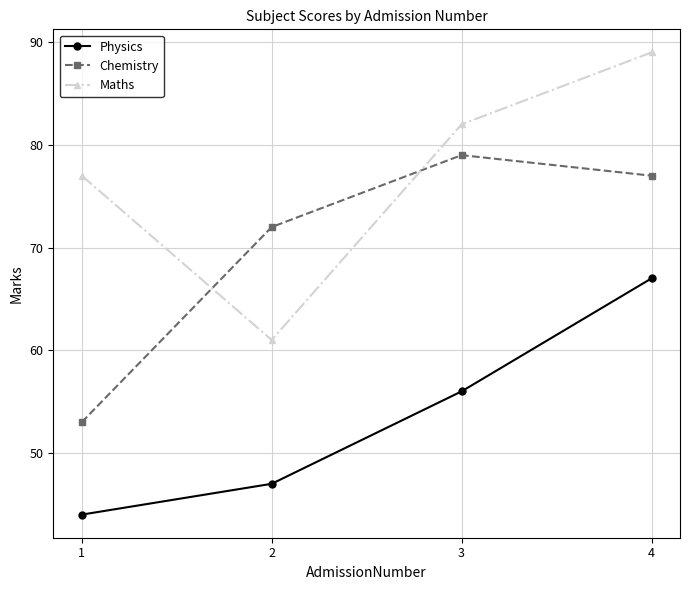

List the series in order of their overall mean, highest first.

Maths, Chemistry, Physics